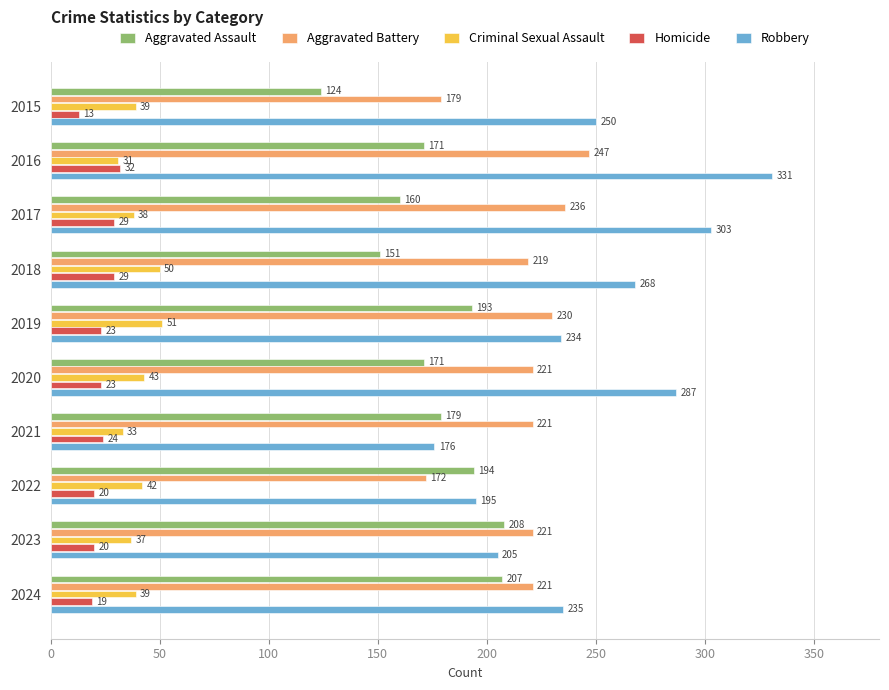

Which series has the widest spread of values?

Robbery